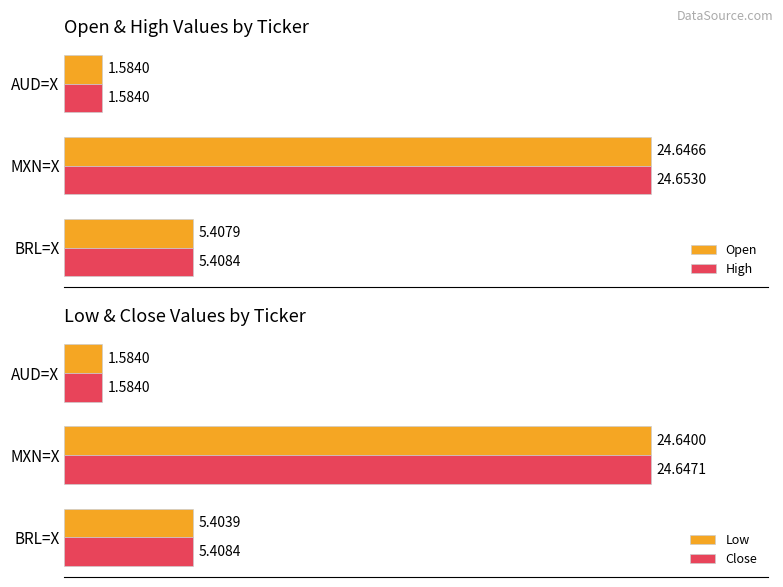

Are the bars grouped side by side (vs. stacked)?

Yes